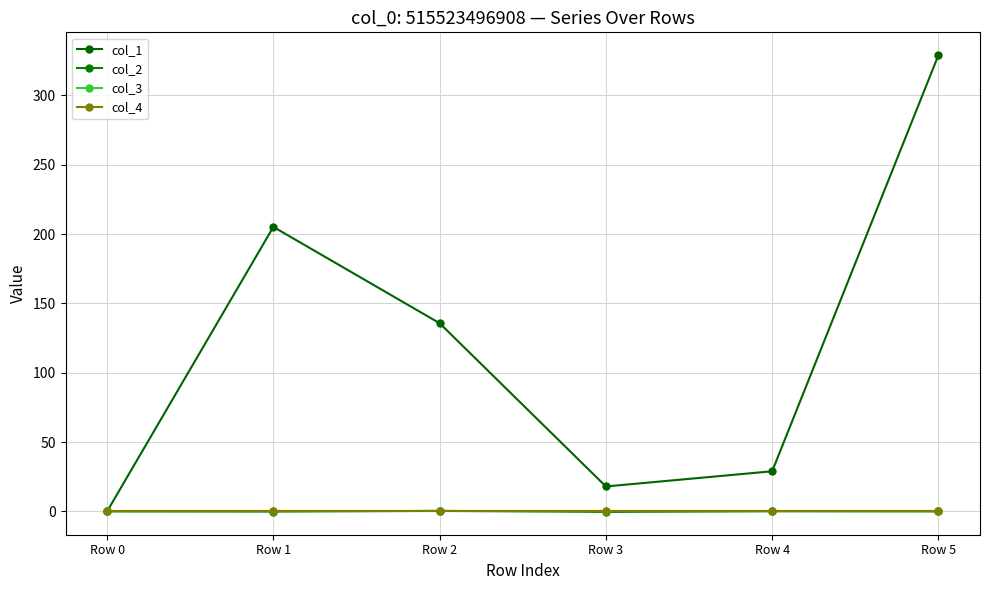

Does the chart have visible grid lines?

Yes